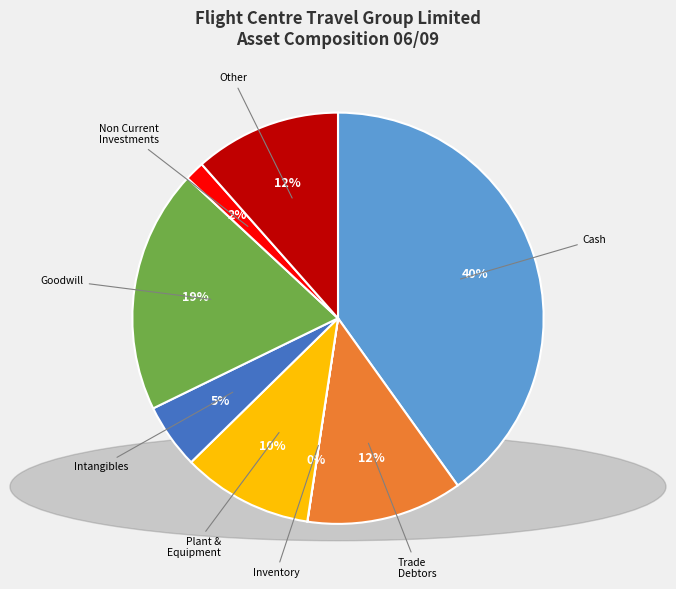

Is there any slice that represents more than half of the pie?

No